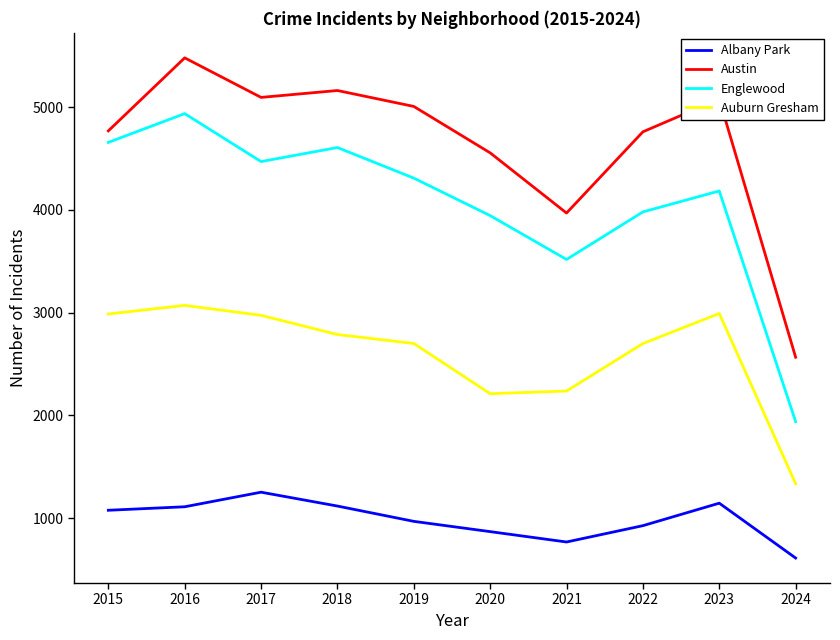

True or false: Austin and Albany Park cross at least once.

False